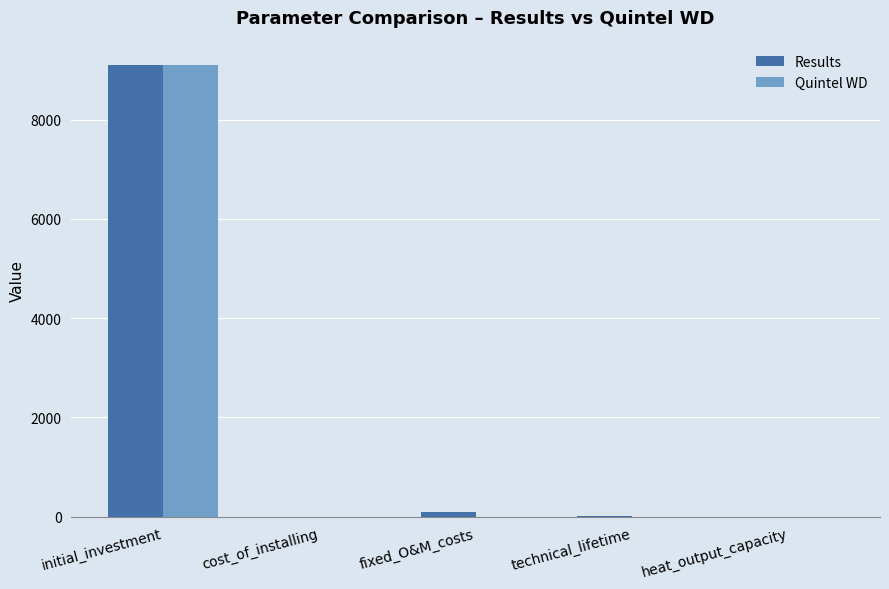

Is it true that Quintel WD equals -4099.6 at technical_lifetime?

False